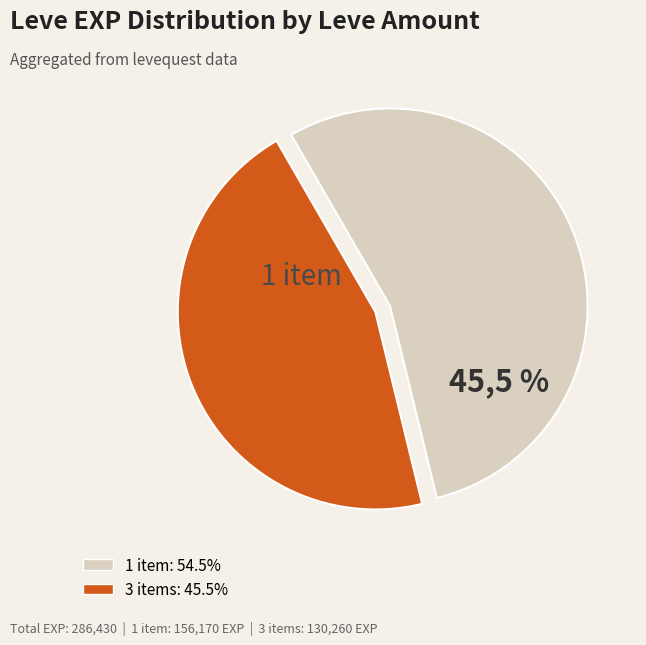

Is the sum of 3 and 7 greater than half?

No